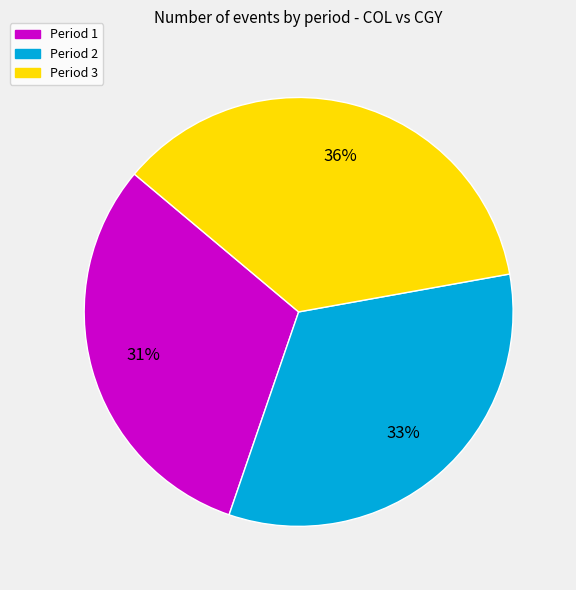

To the nearest percent, what percentage of the pie is Period 2?

33%